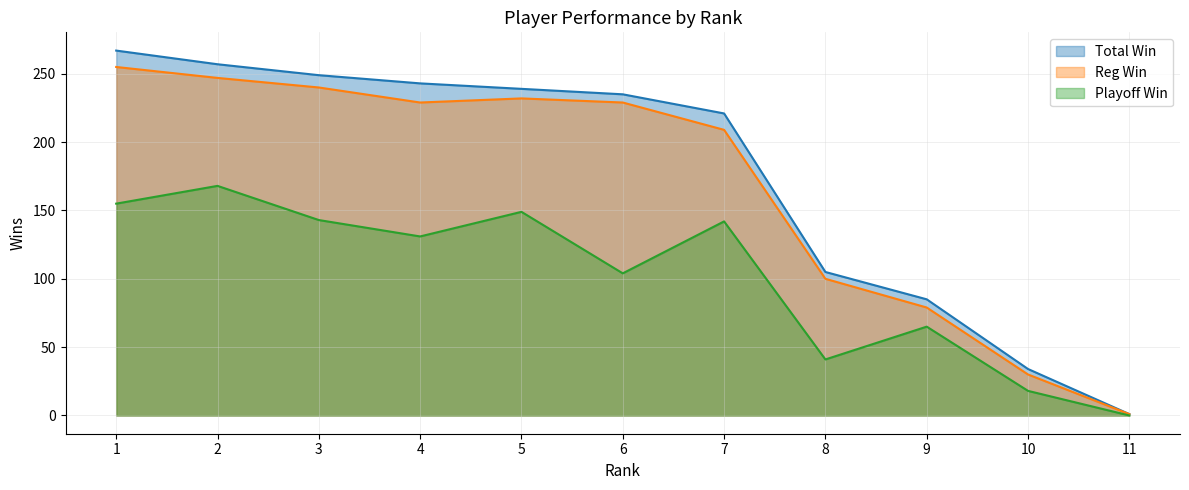

True or false: Playoff Win has a value of 83 at 11.

False